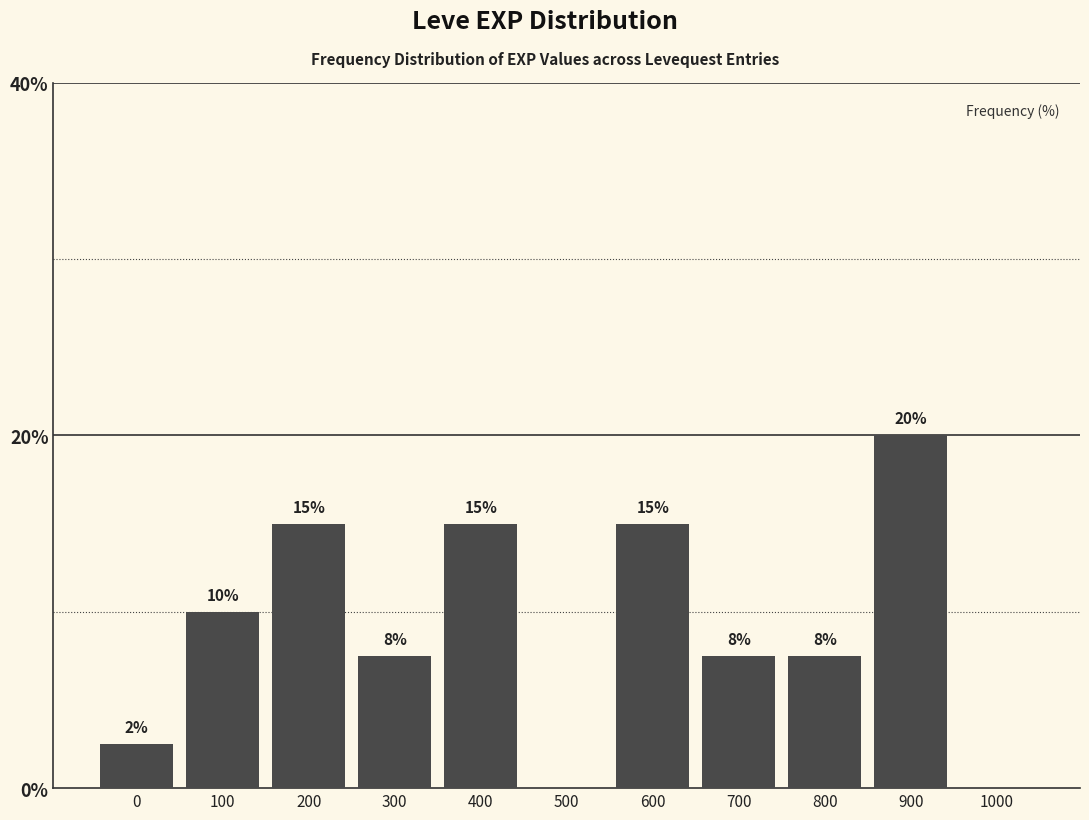

What is the sum of the values at 500 and 100?

10.0